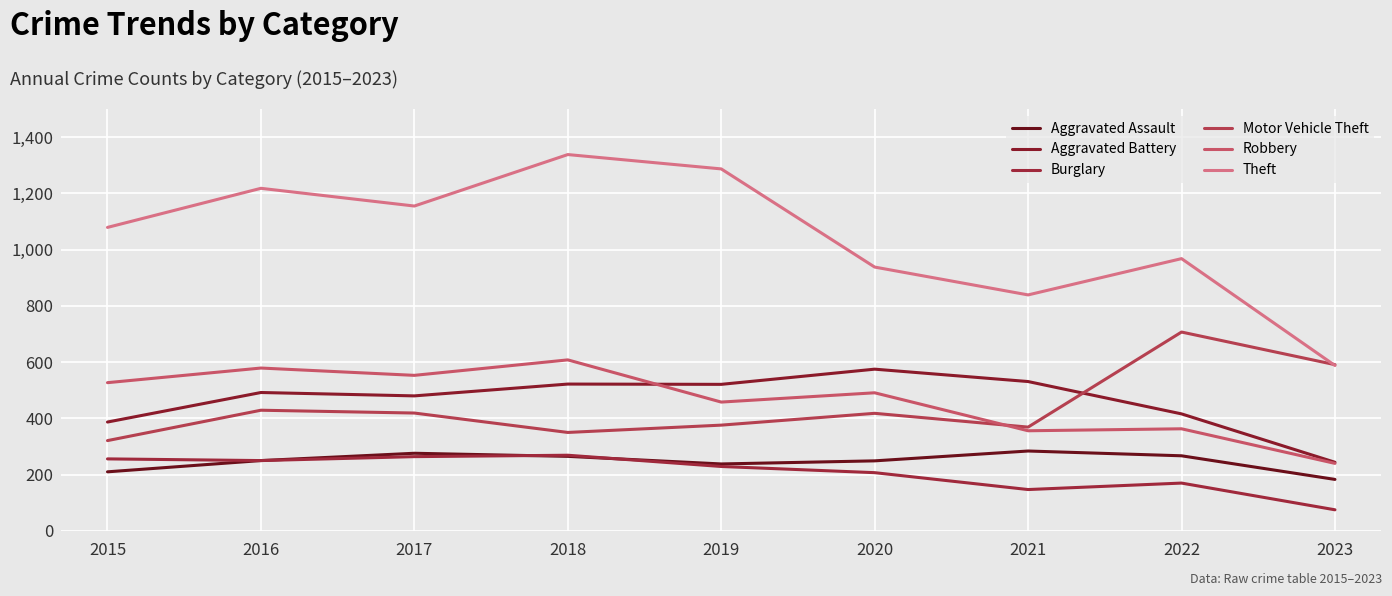

How many times do Burglary and Aggravated Assault cross each other?

2